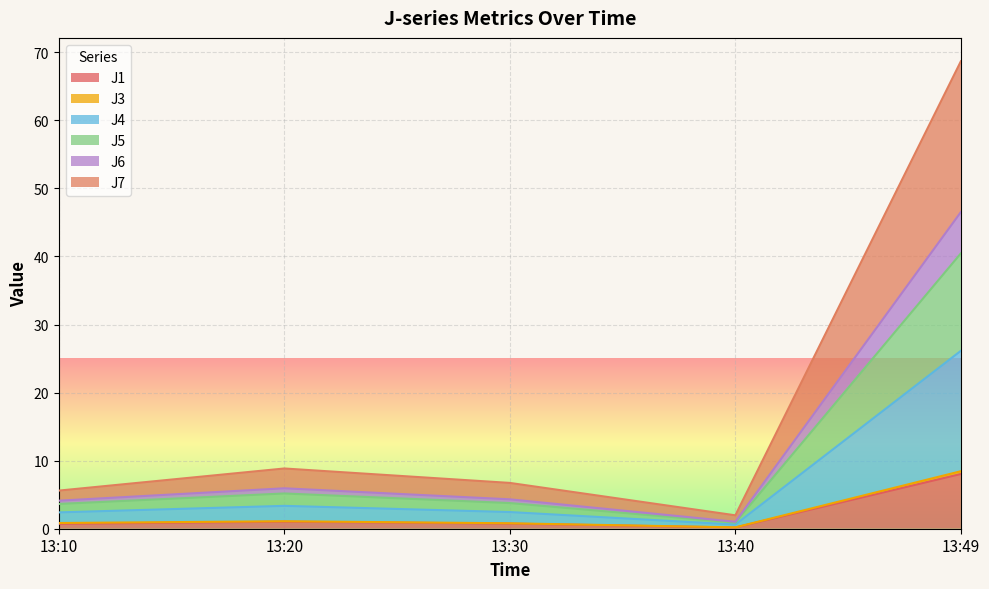

What is the minimum value shown in the chart?

0.2